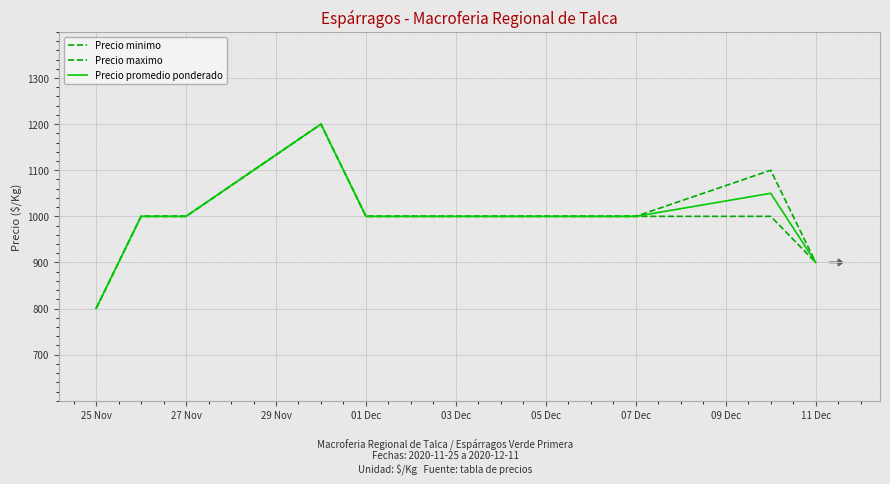

True or false: Precio promedio ponderado has more than 0 points higher than both neighbors.

True